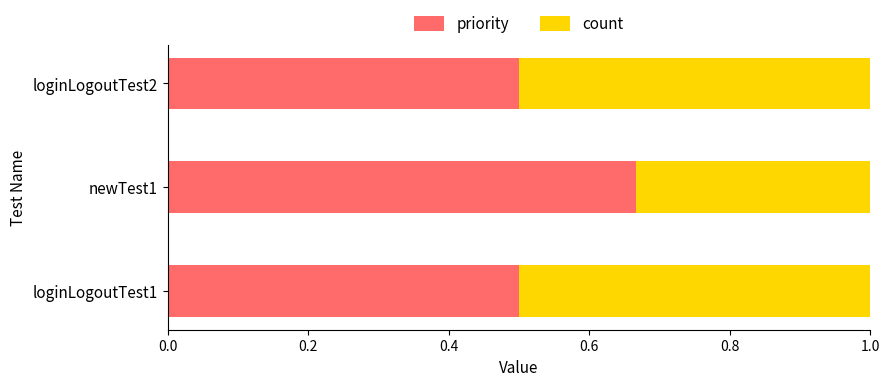

What is the minimum value for priority?

0.5